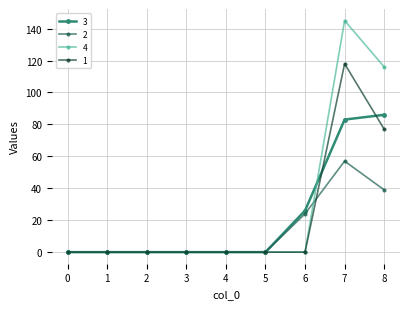

Does the chart display data point markers on the line(s)?

Yes